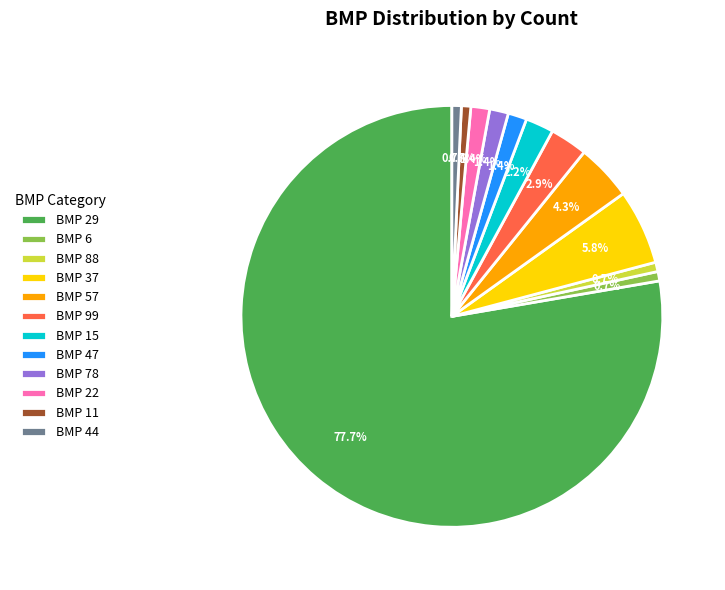

Count the number of slices in the pie.

12